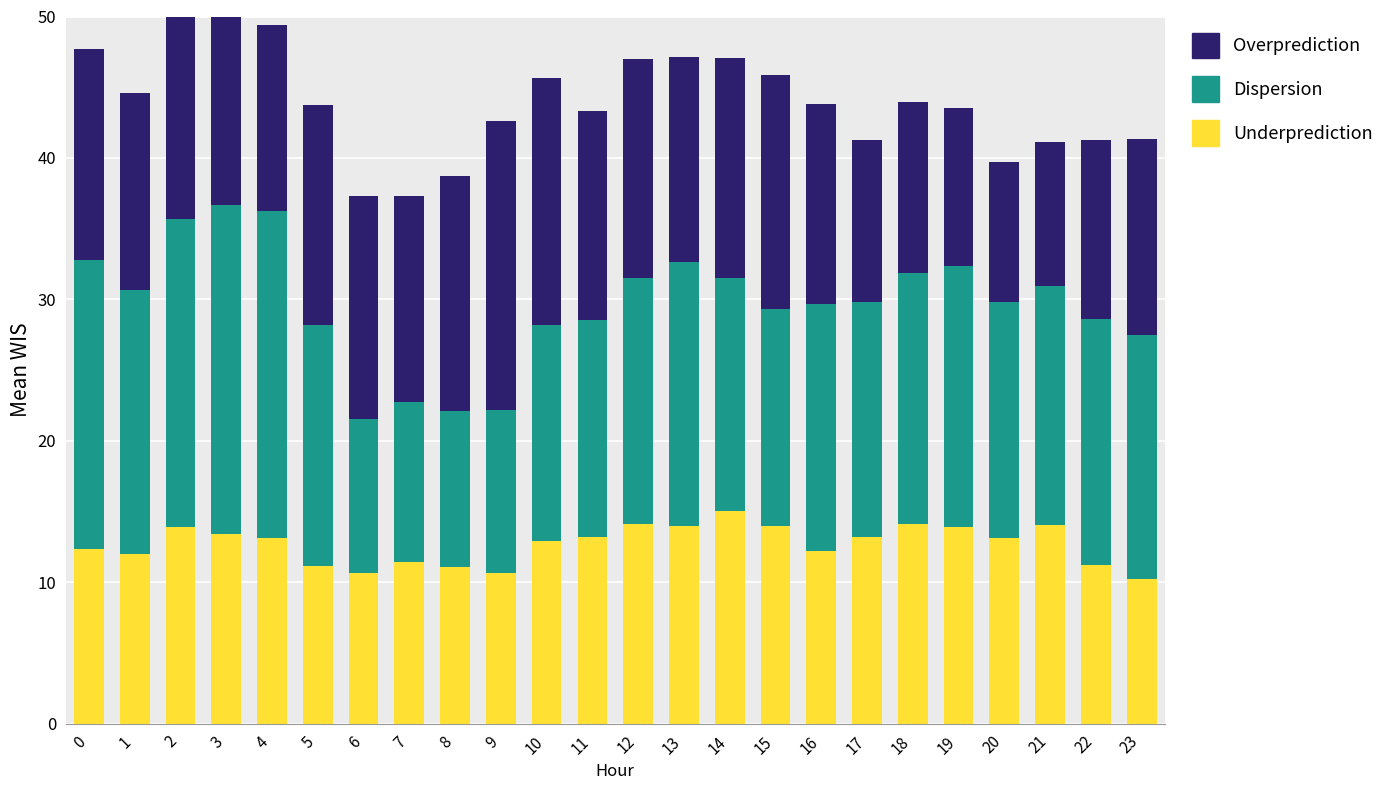

What are all the series names shown in the legend?

Underprediction, Dispersion, Overprediction